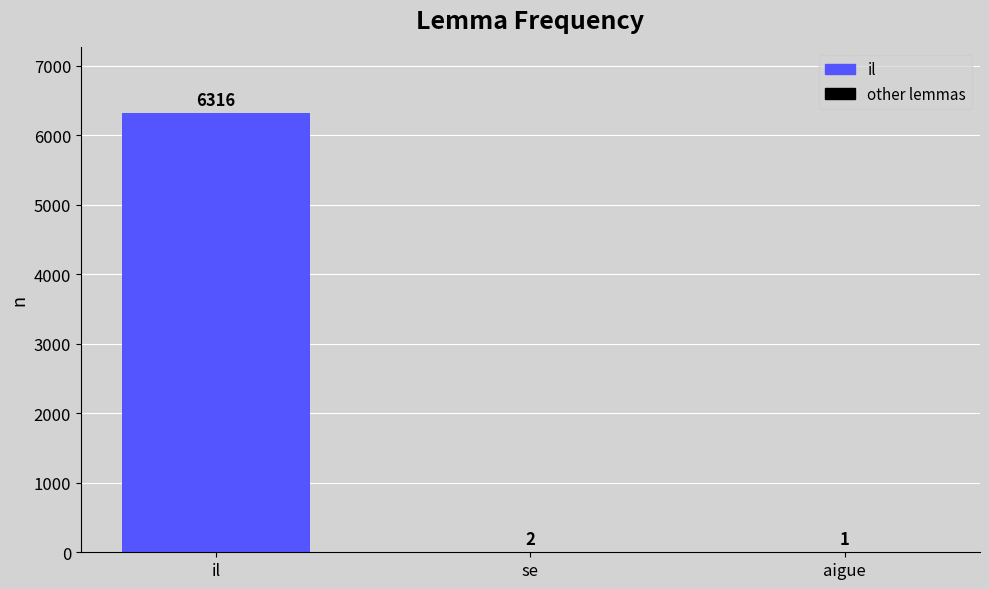

How many categories are shown in the chart?

1